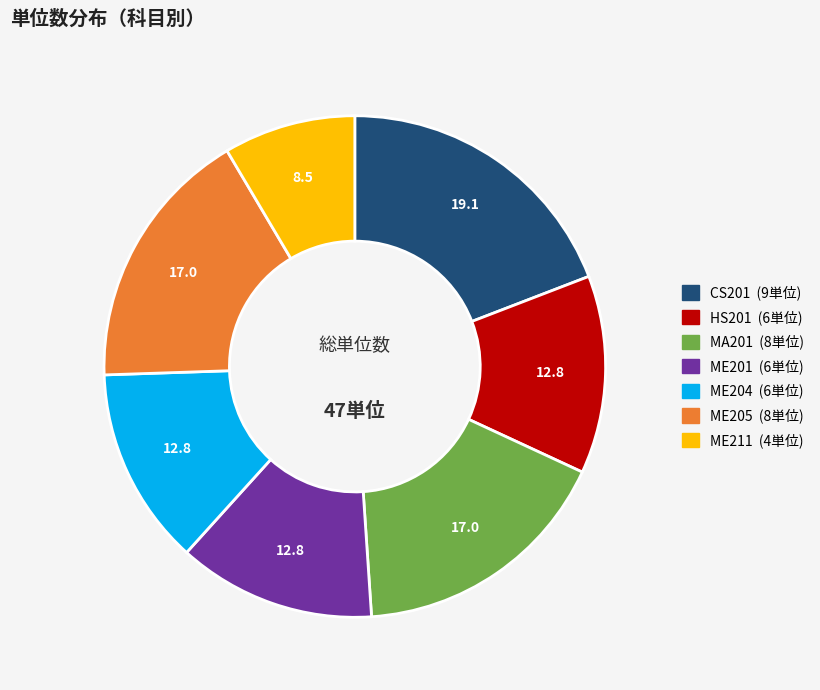

Is there any slice that represents more than half of the pie?

No